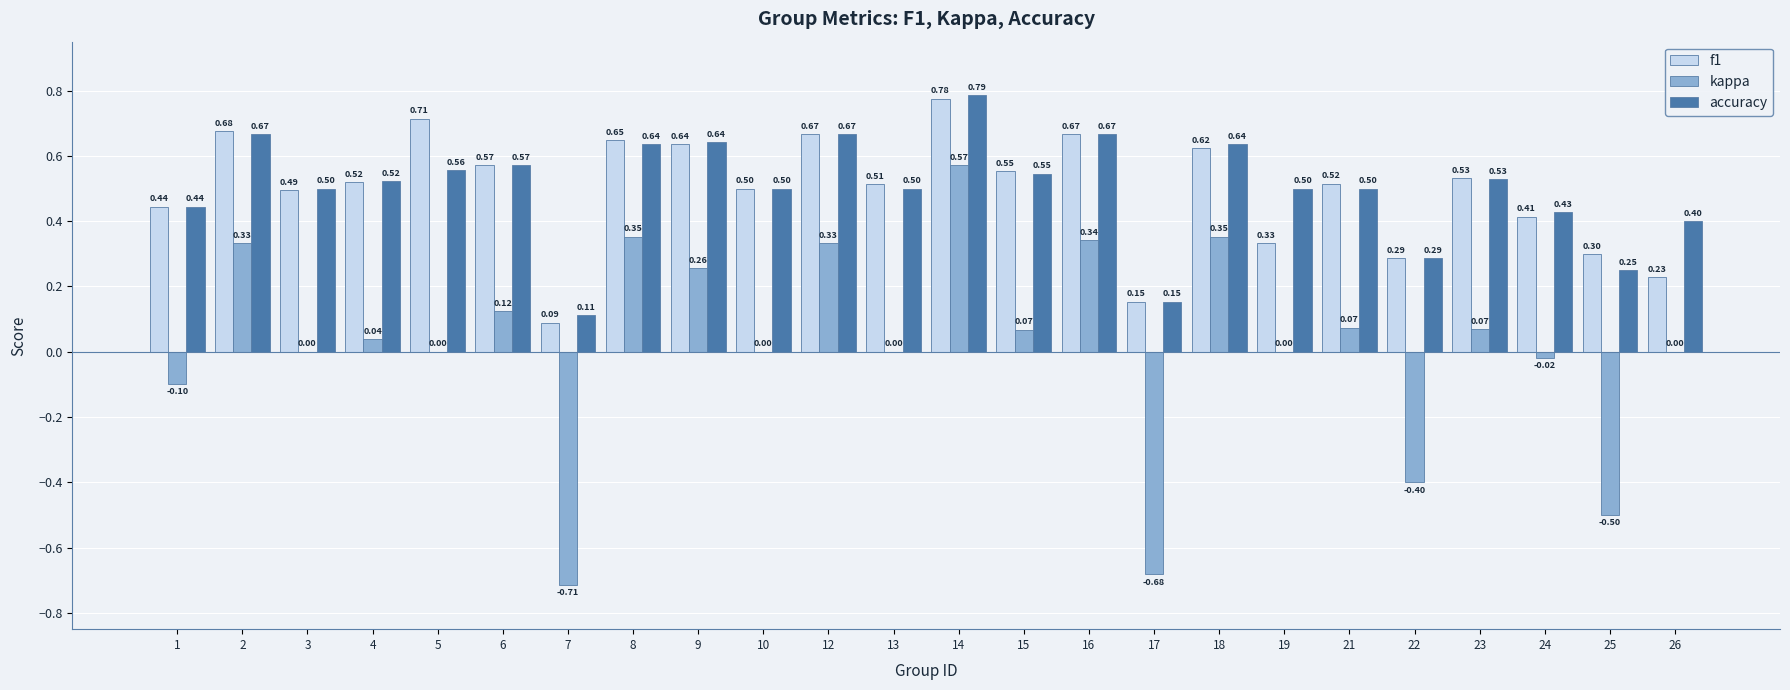

What is the total value across all series at 18?

1.6